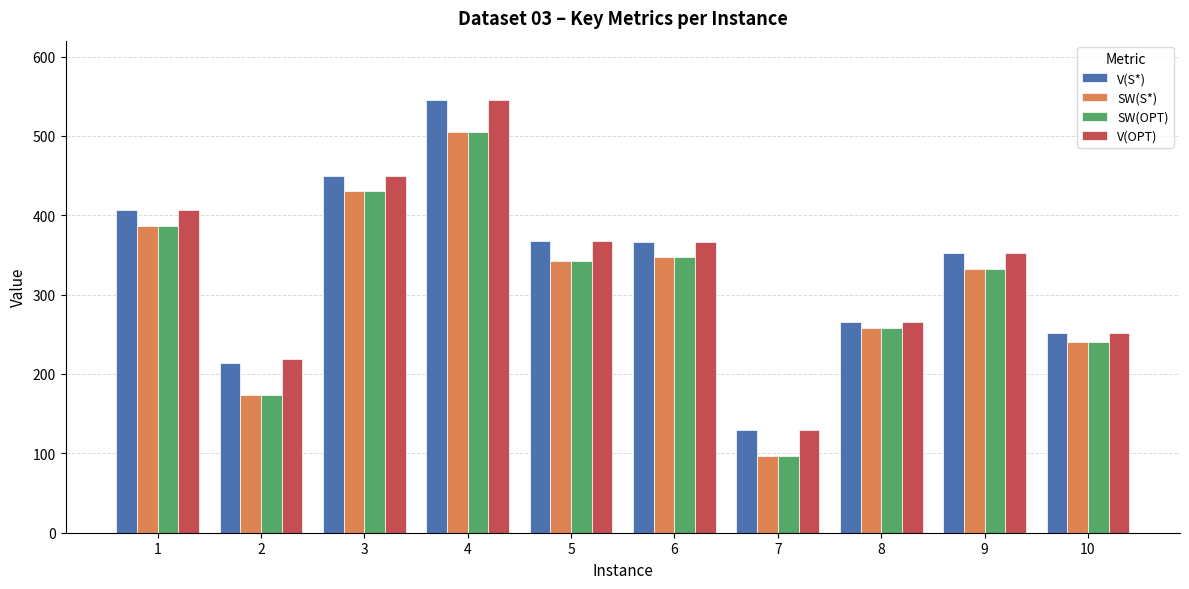

Is it true that SW(OPT) equals 347 at 6?

True